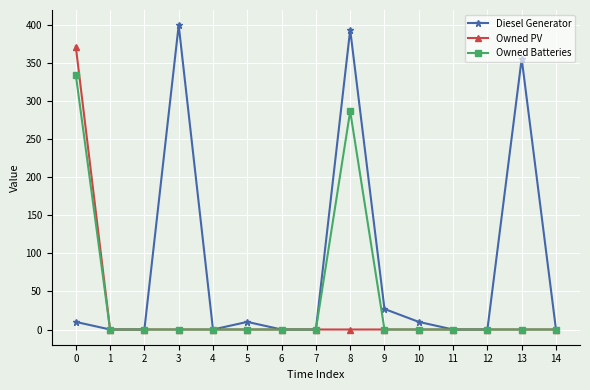

How many data points in Owned Batteries are above 0?

2